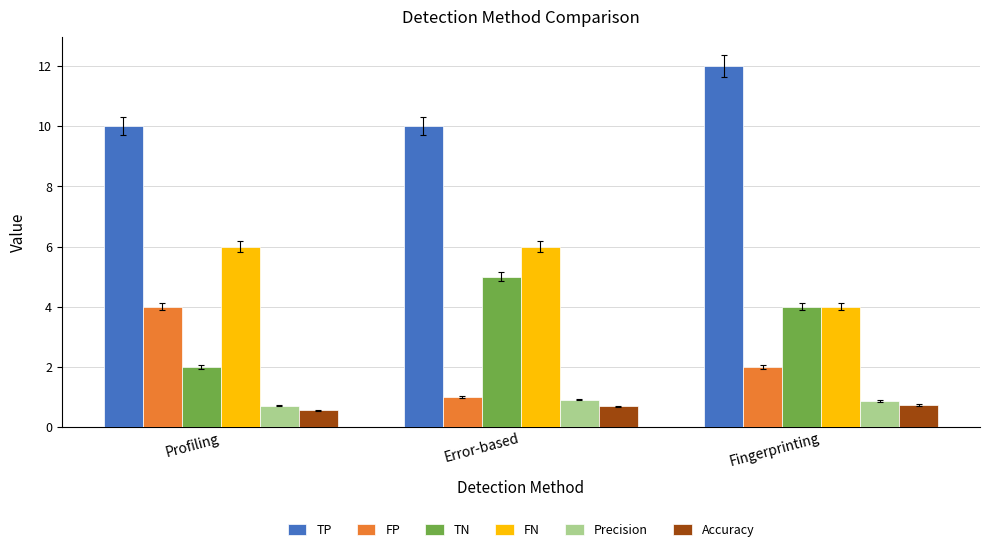

What is the difference between the second highest and minimum values in the FP series?

1.0